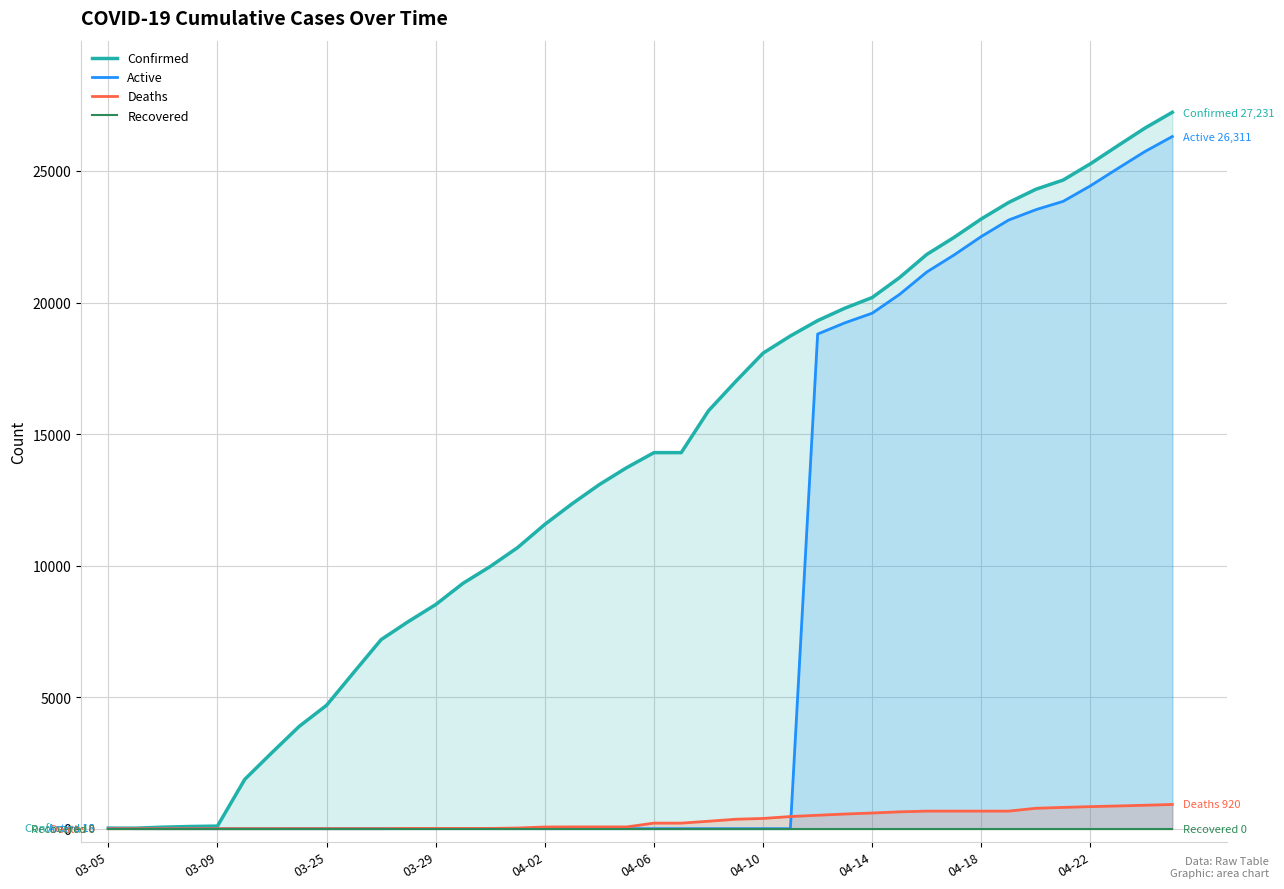

Does the chart have visible grid lines?

Yes